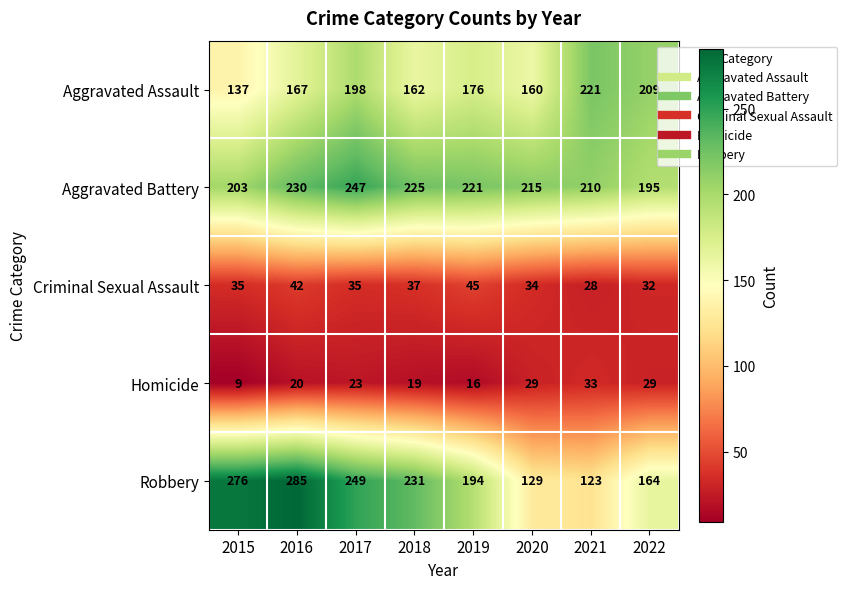

The Aggravated Battery series shows 397 at 2019. True or false?

False